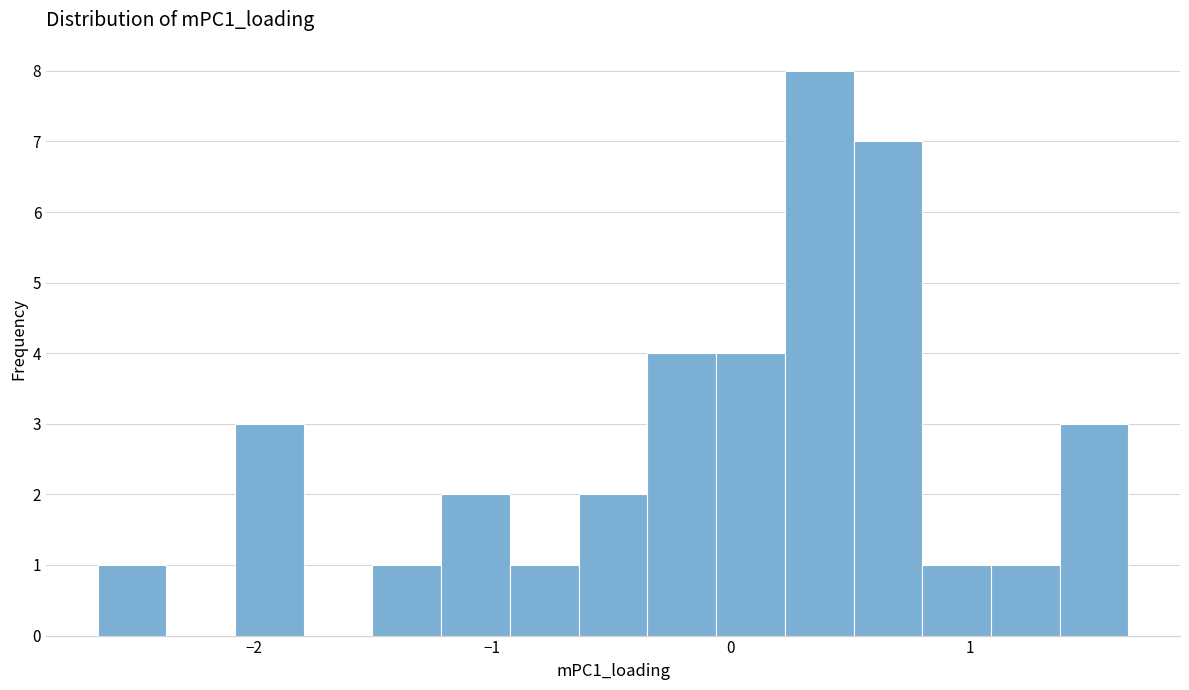

Around what value on the x-axis is the tallest bar? Give the approximate position of its centre, as read against the axis.

0.4